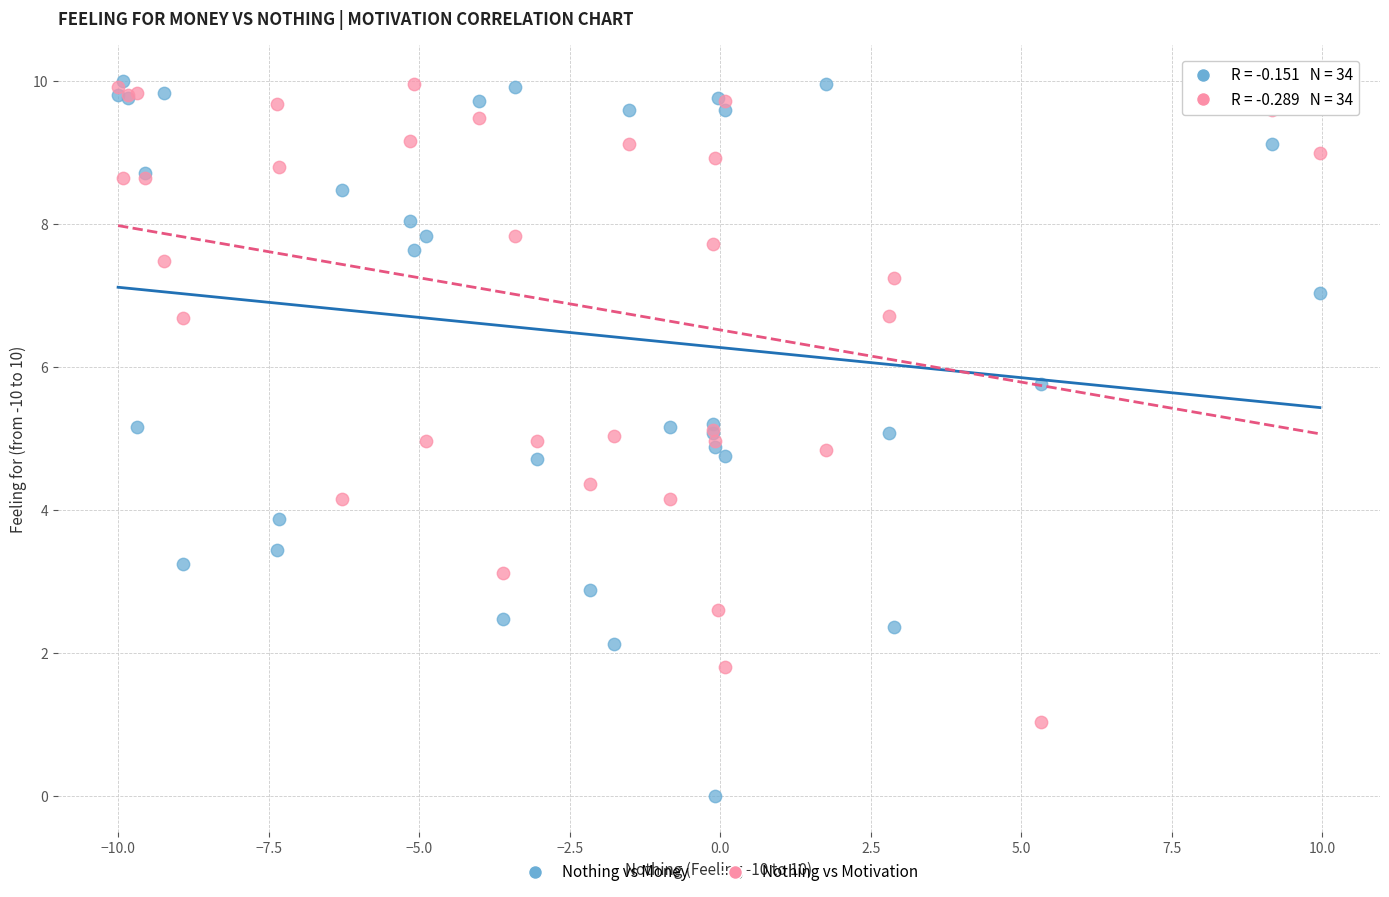

Which series has the largest Y range (max minus min)?

Nothing vs Money